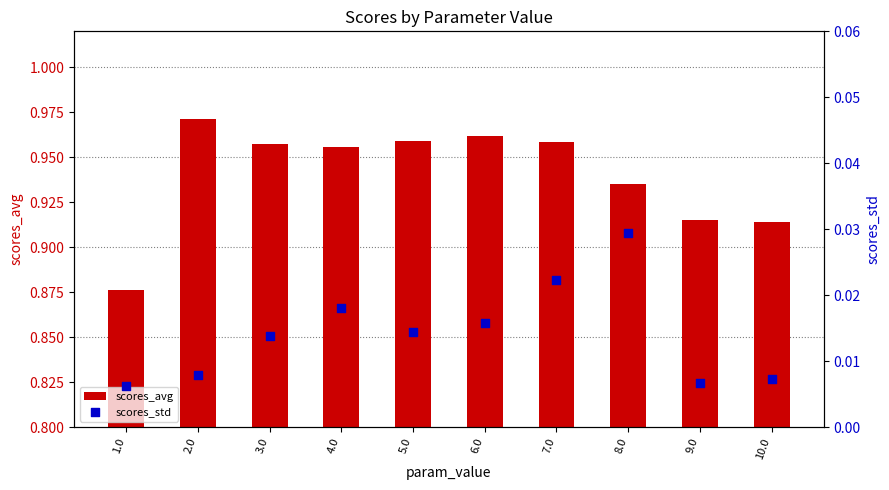

What is the total value across all series at 10.0?

0.9